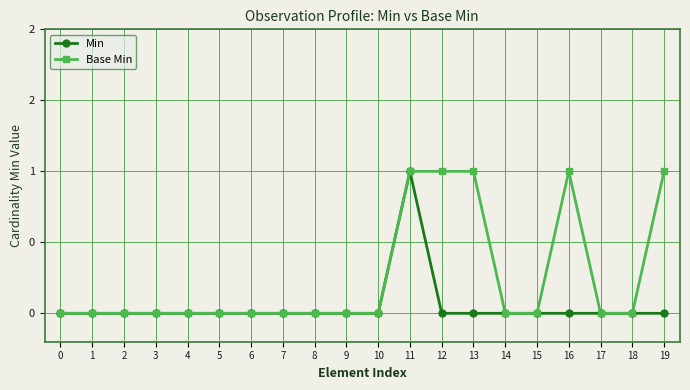

Does the chart have visible grid lines?

Yes